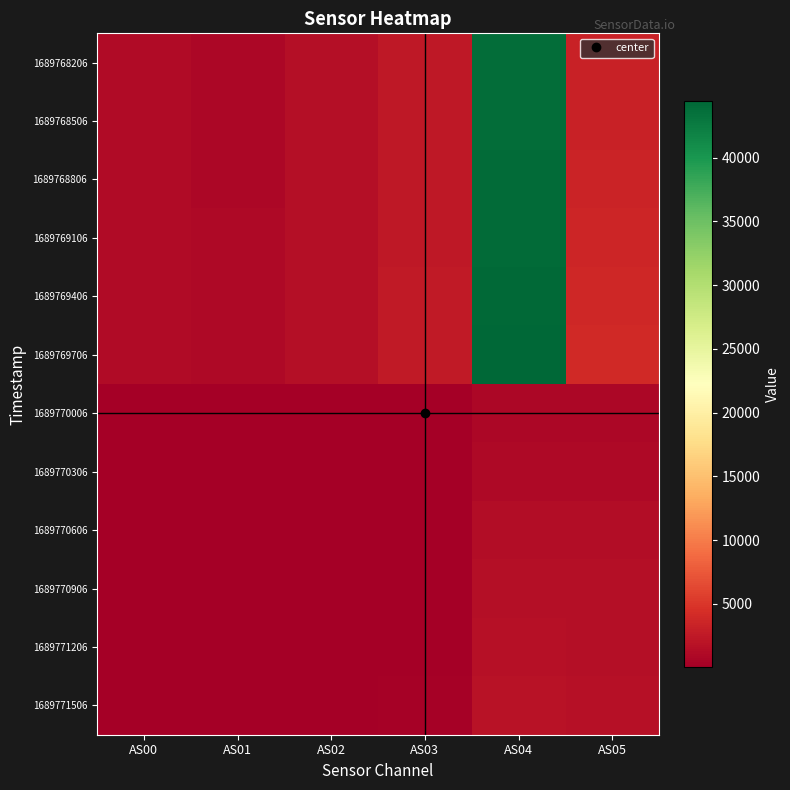

Reading left to right, list all the values displayed in this chart.

1689768206: AS00=1196	AS01=903	AS02=1446	AS03=2455	AS04=43786	AS05=3256
1689768506: AS00=1200	AS01=908	AS02=1452	AS03=2460	AS04=43845	AS05=3328
1689768806: AS00=1208	AS01=915	AS02=1459	AS03=2470	AS04=43928	AS05=3426
1689769106: AS00=1216	AS01=926	AS02=1471	AS03=2482	AS04=44062	AS05=3552
1689769406: AS00=1227	AS01=939	AS02=1487	AS03=2500	AS04=44221	AS05=3706
1689769706: AS00=1240	AS01=956	AS02=1504	AS03=2523	AS04=44426	AS05=3888
1689770006: AS00=58	AS01=74	AS02=80	AS03=93	AS04=857	AS05=886
1689770306: AS00=75	AS01=95	AS02=104	AS03=122	AS04=1069	AS05=1080
1689770606: AS00=91	AS01=118	AS02=129	AS03=152	AS04=1286	AS05=1276
1689770906: AS00=108	AS01=140	AS02=154	AS03=182	AS04=1488	AS05=1450
1689771206: AS00=123	AS01=161	AS02=178	AS03=211	AS04=1663	AS05=1594
1689771506: AS00=139	AS01=183	AS02=203	AS03=240	AS04=1836	AS05=1736